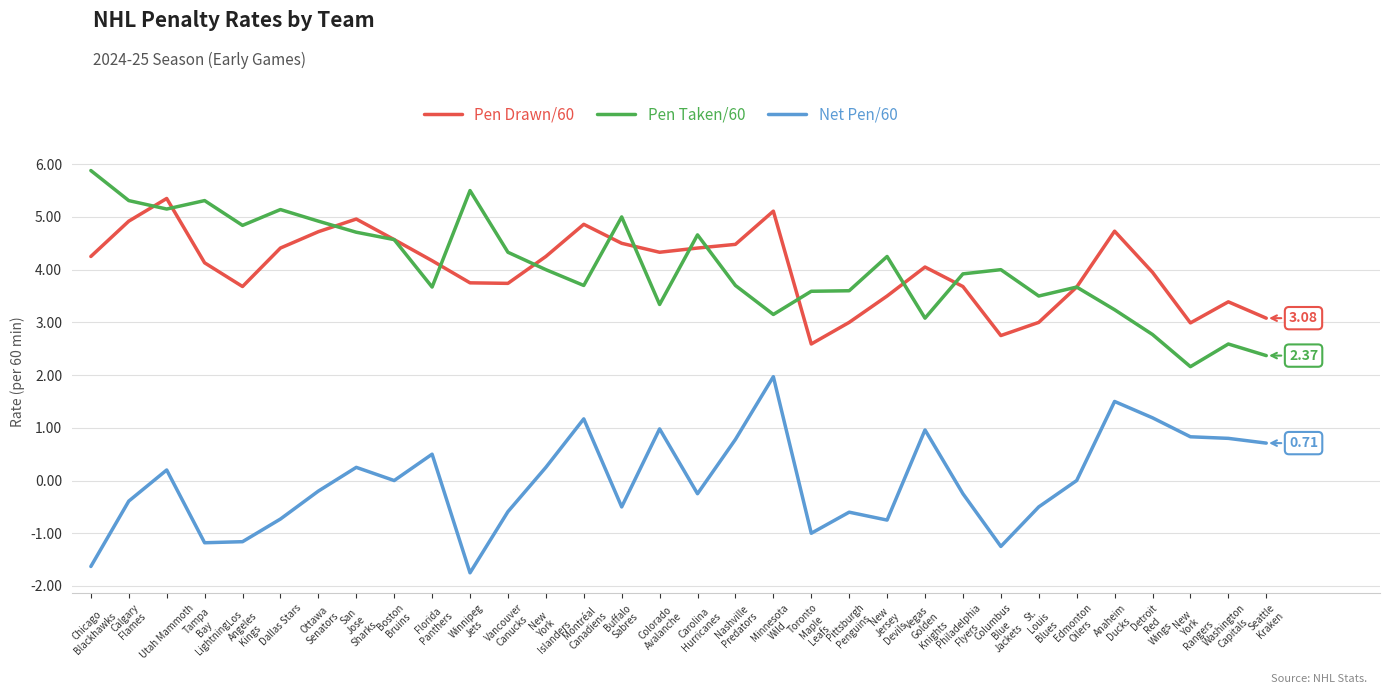

Does the chart have visible grid lines?

Yes